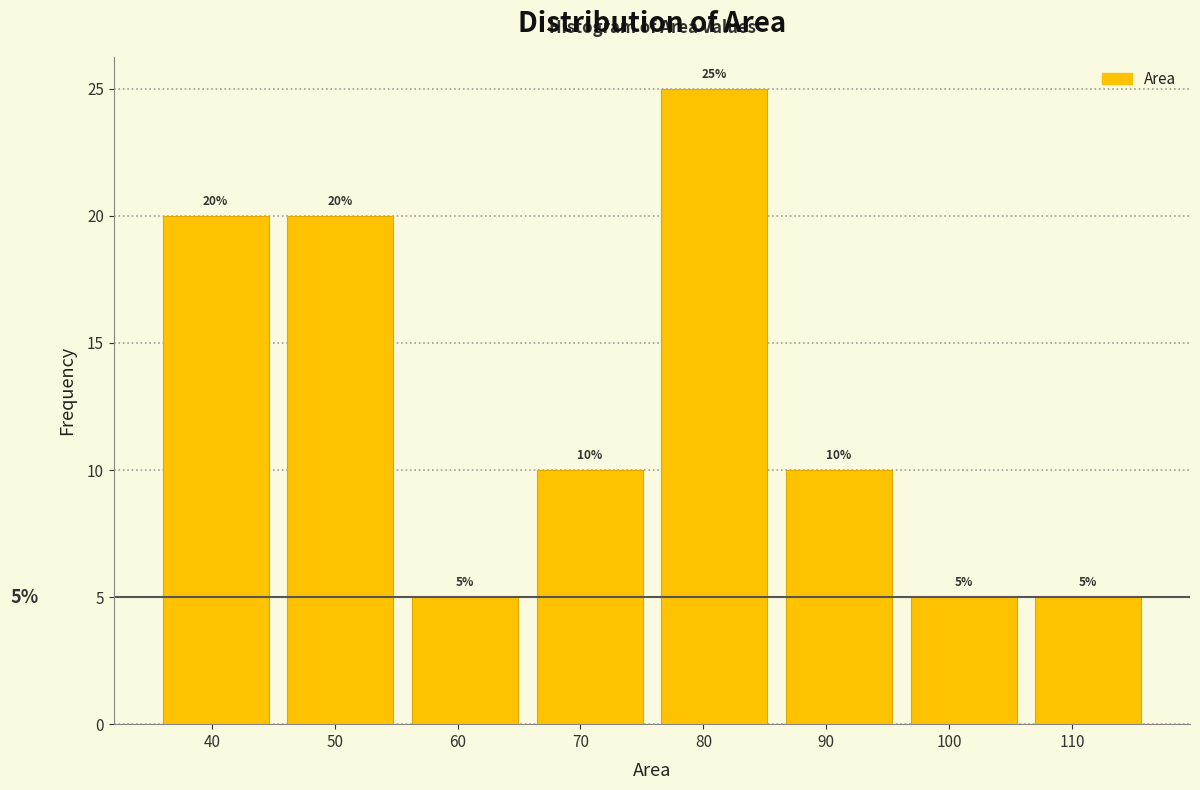

How tall is the bar that spans 86 to 96 on the x-axis? The bar edges are not printed on the chart, so give them approximately, as read against the axis.

10